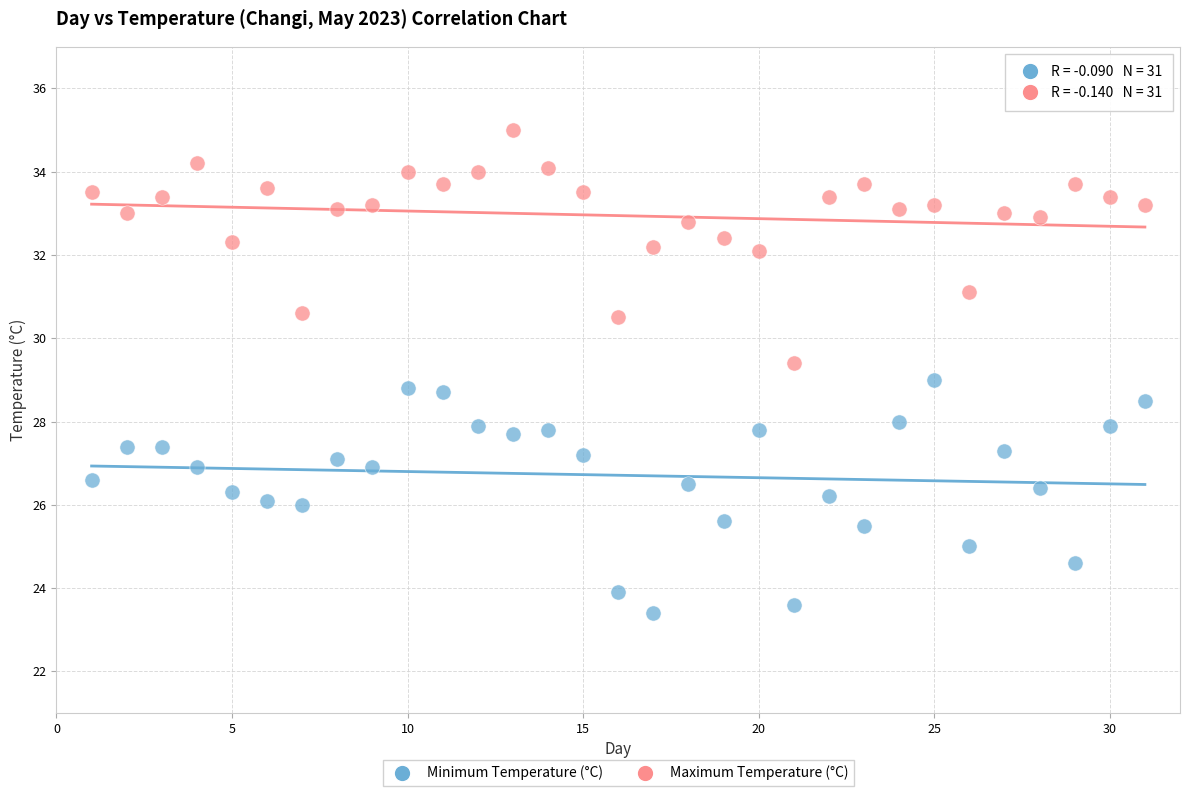

Which series contains the highest Y value?

Maximum Temperature (°C)